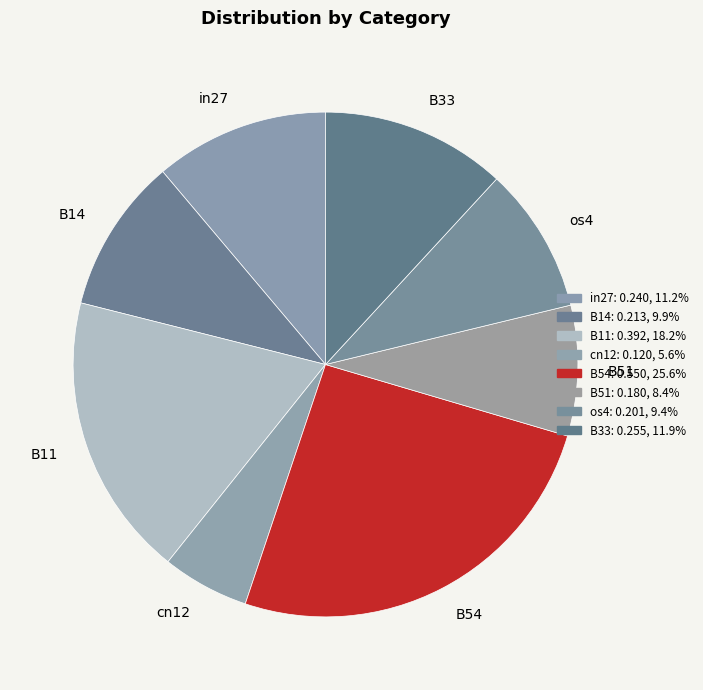

Is it true that B33 is 1% of the pie?

False